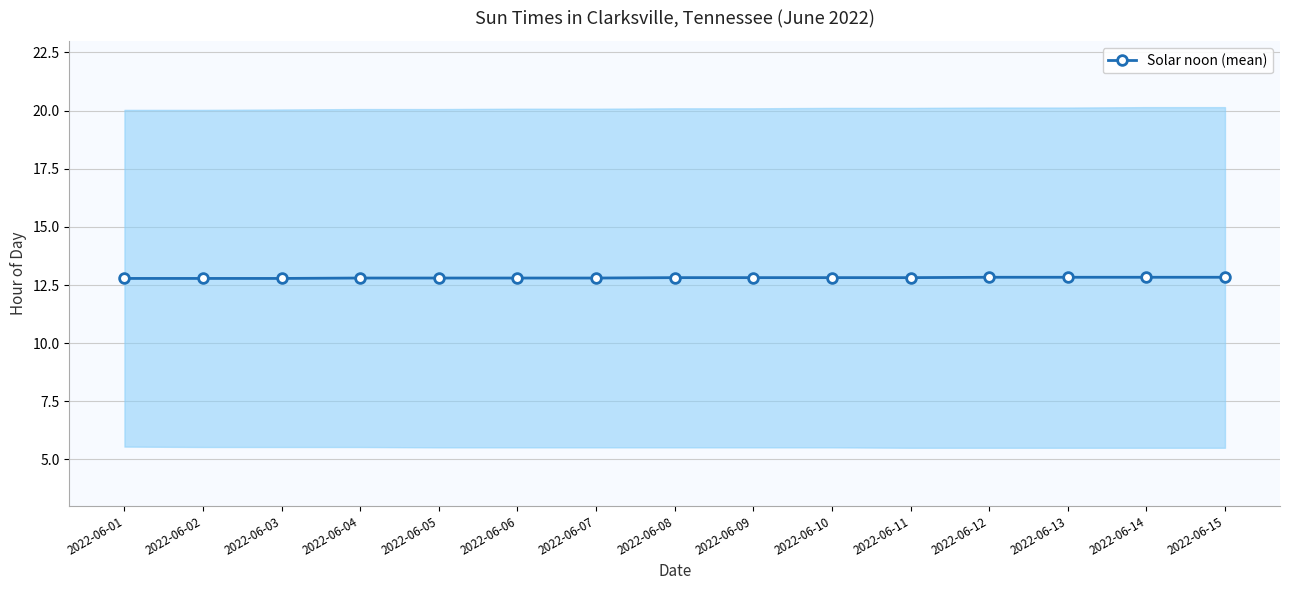

Rank the categories by value from lowest to highest.

2022-06-01, 2022-06-02, 2022-06-03, 2022-06-04, 2022-06-05, 2022-06-06, 2022-06-07, 2022-06-08, 2022-06-09, 2022-06-10, 2022-06-11, 2022-06-12, 2022-06-13, 2022-06-14, 2022-06-15